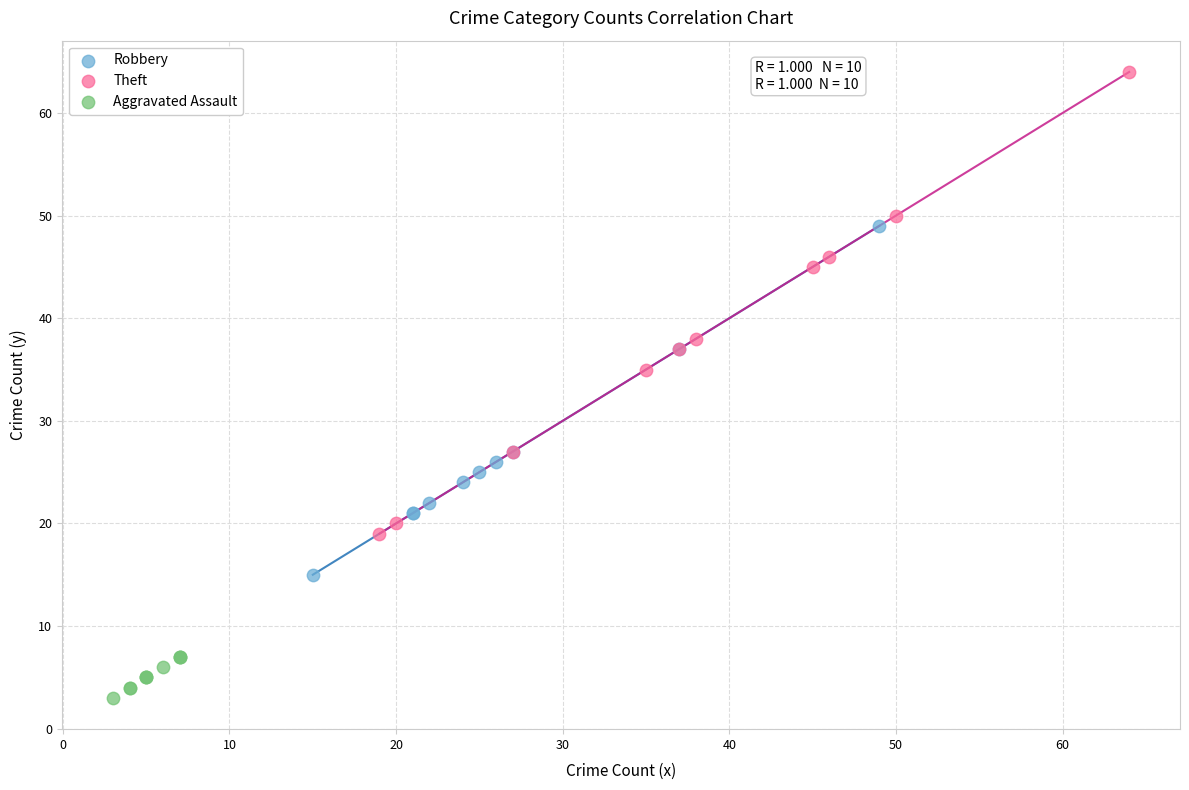

What are all the series names shown in the legend?

Robbery, Theft, Aggravated Assault